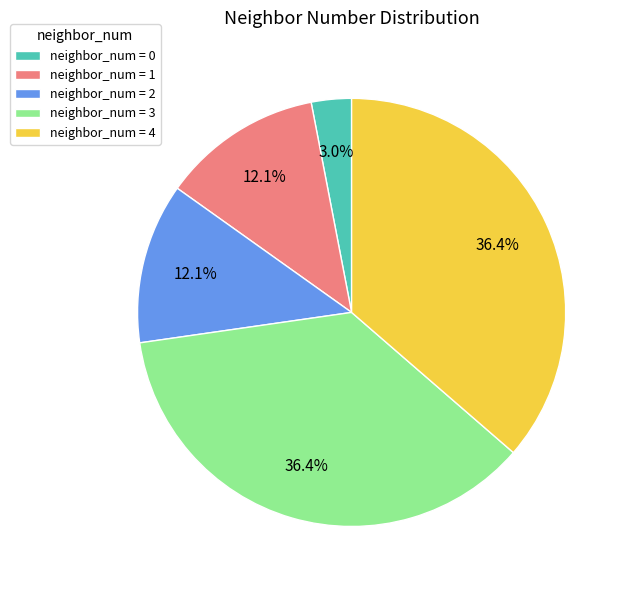

Approximately how many times larger is the value at neighbor_num = 2 compared to neighbor_num = 0?

4.0